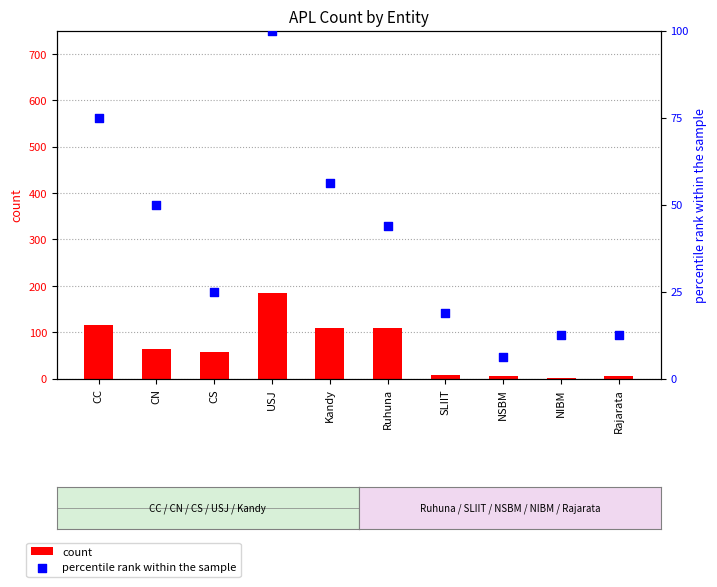

At which category is the sum across all series the highest?

USJ